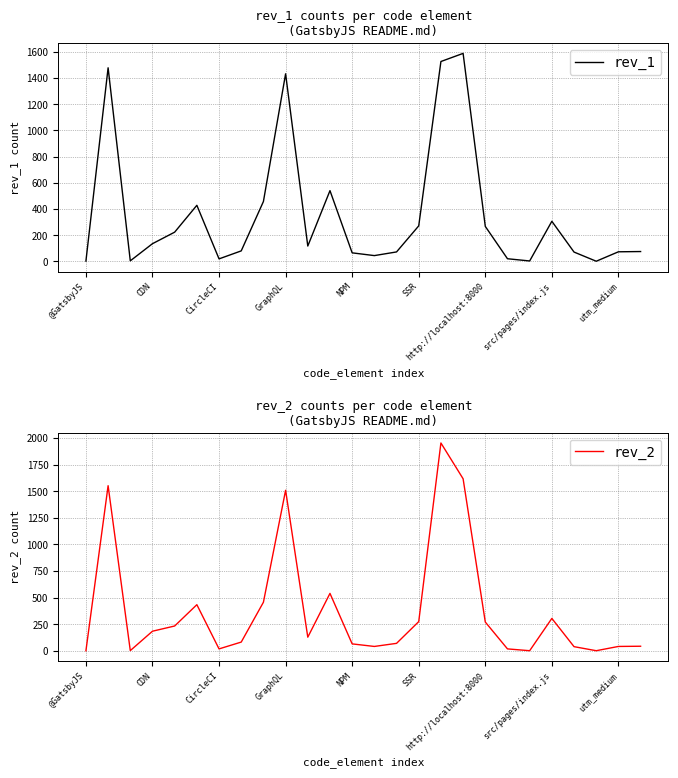

What is the difference between the maximum and minimum values in the rev_1 series?

1587